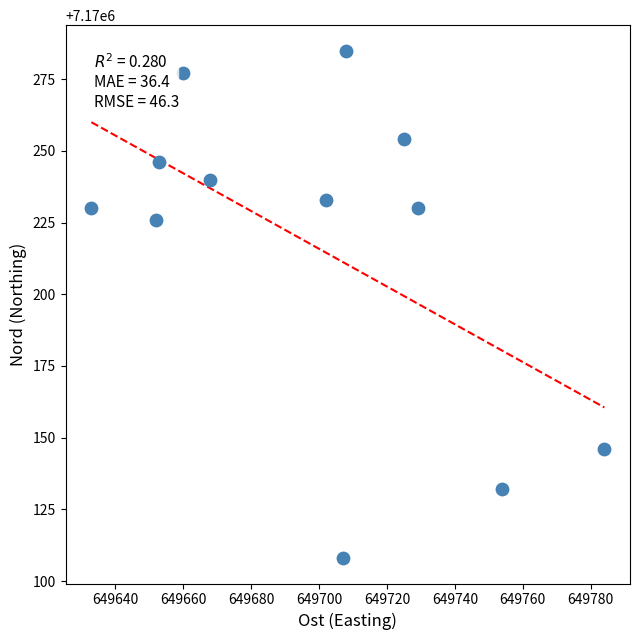

What is the range of Y values (max minus min)?

177